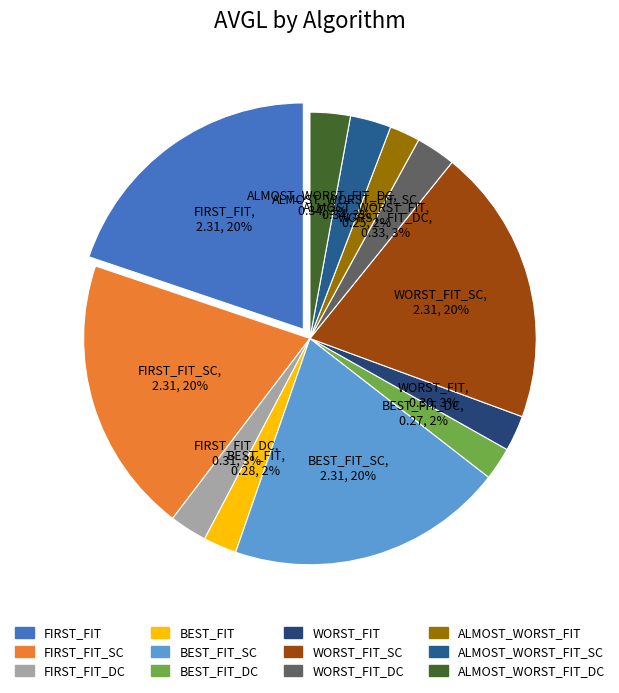

To the nearest percent, what is the average slice percentage?

8%